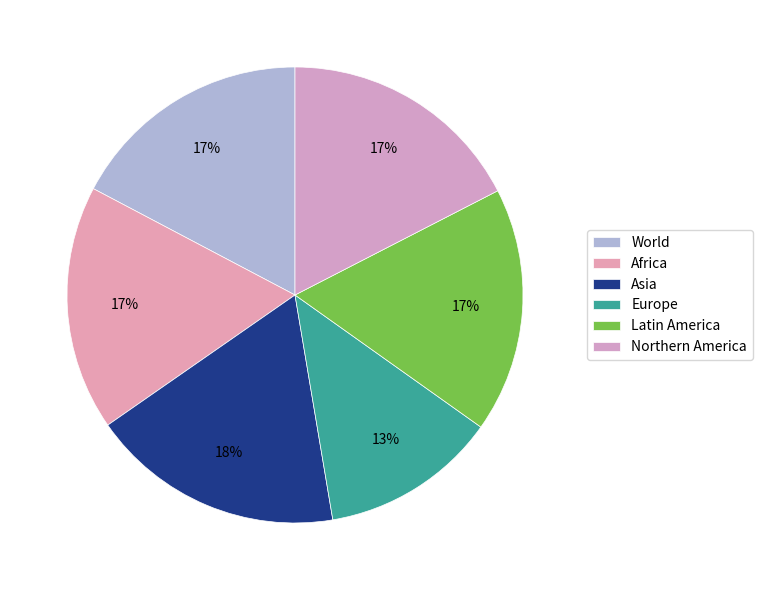

Is it true that World is 12% of the pie?

False